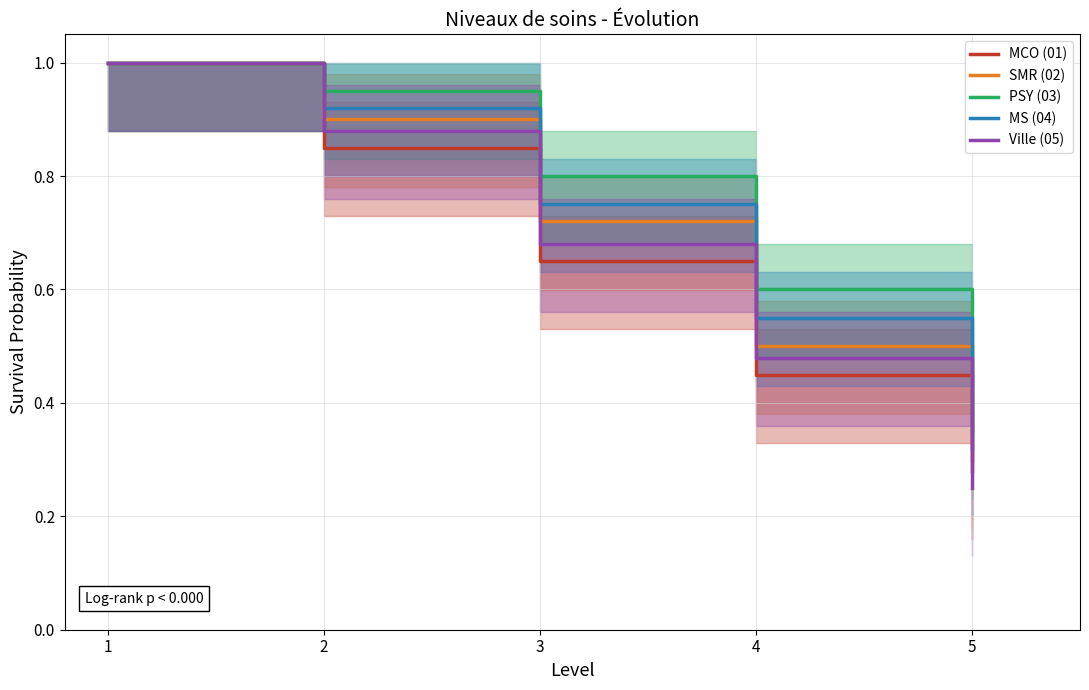

Which series changed the most between 3 and 5?

PSY (03)